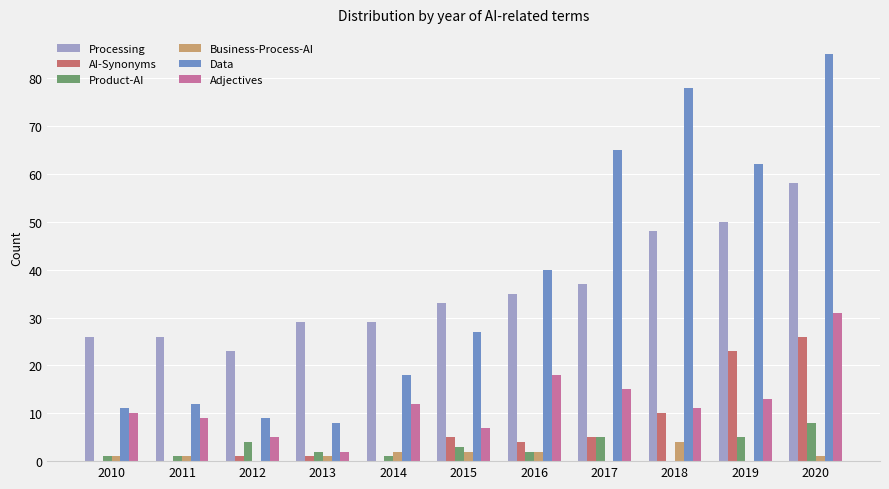

Reading right to left, transcribe all the data shown in this chart.

Processing: 58	50	48	37	35	33	29	29	23	26	26
AI-Synonyms: 26	23	10	5	4	5	0	1	1	0	0
Product-AI: 8	5	0	5	2	3	1	2	4	1	1
Business-Process-AI: 1	0	4	0	2	2	2	1	0	1	1
Data: 85	62	78	65	40	27	18	8	9	12	11
Adjectives: 31	13	11	15	18	7	12	2	5	9	10